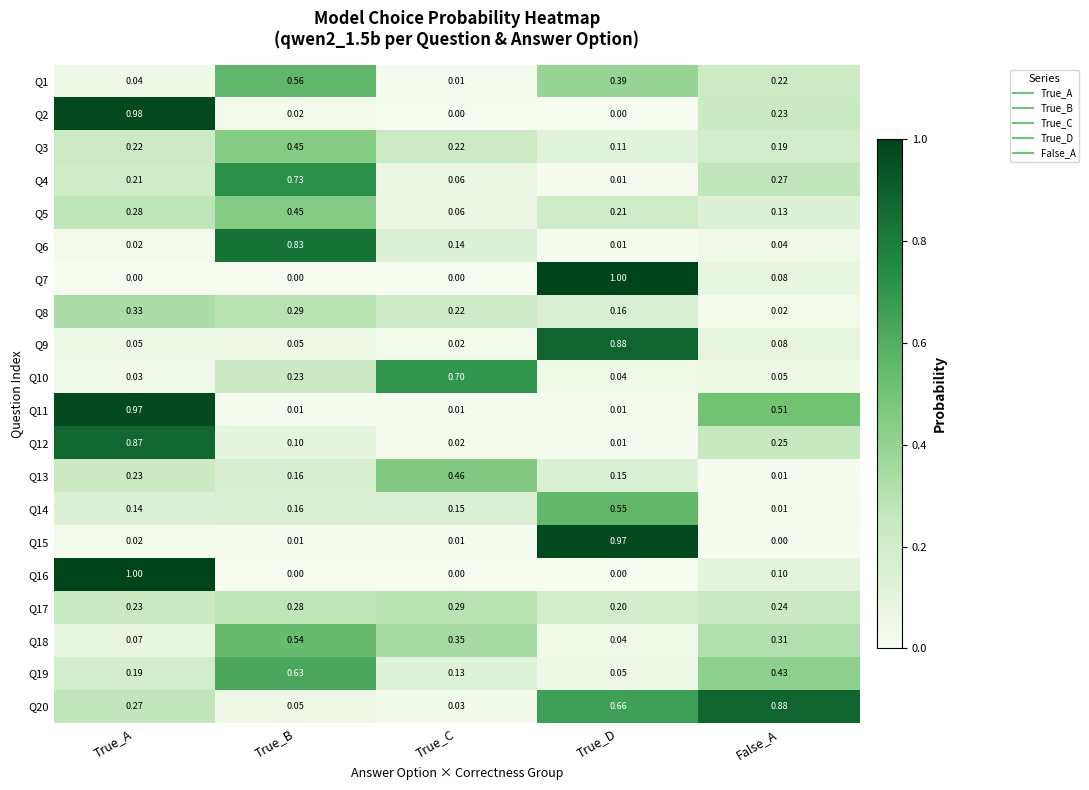

Which category has the lowest value in the Q18 series?

True_D